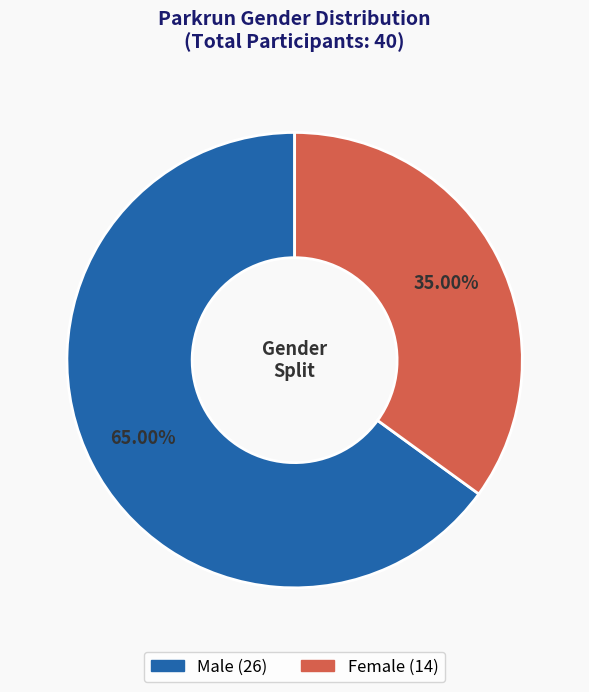

Is there a majority slice in this chart?

Yes